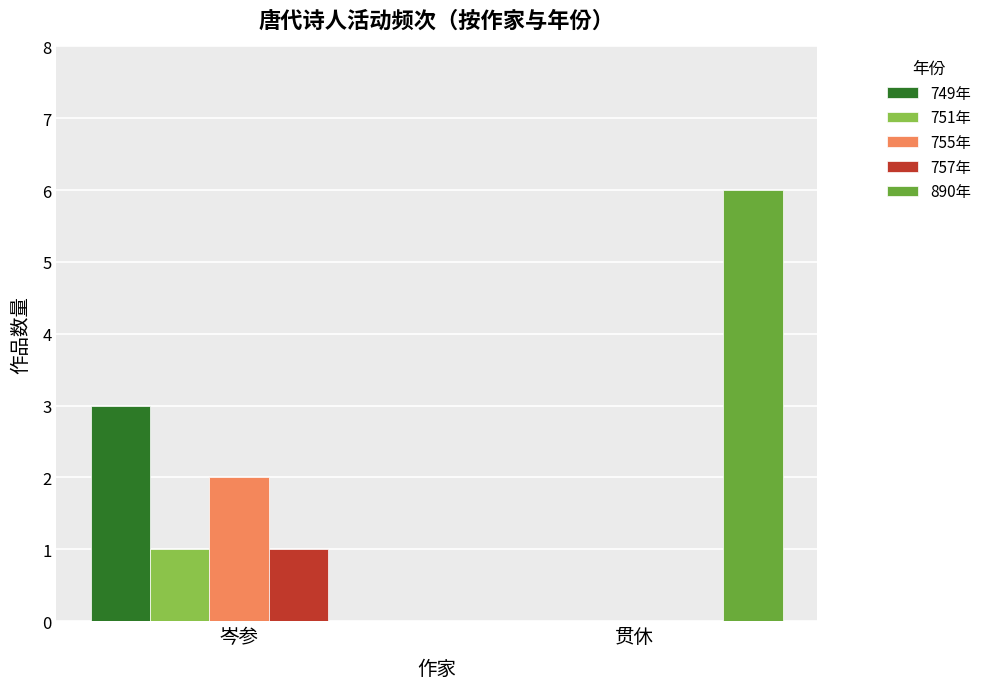

How many distinct data groups are displayed?

5